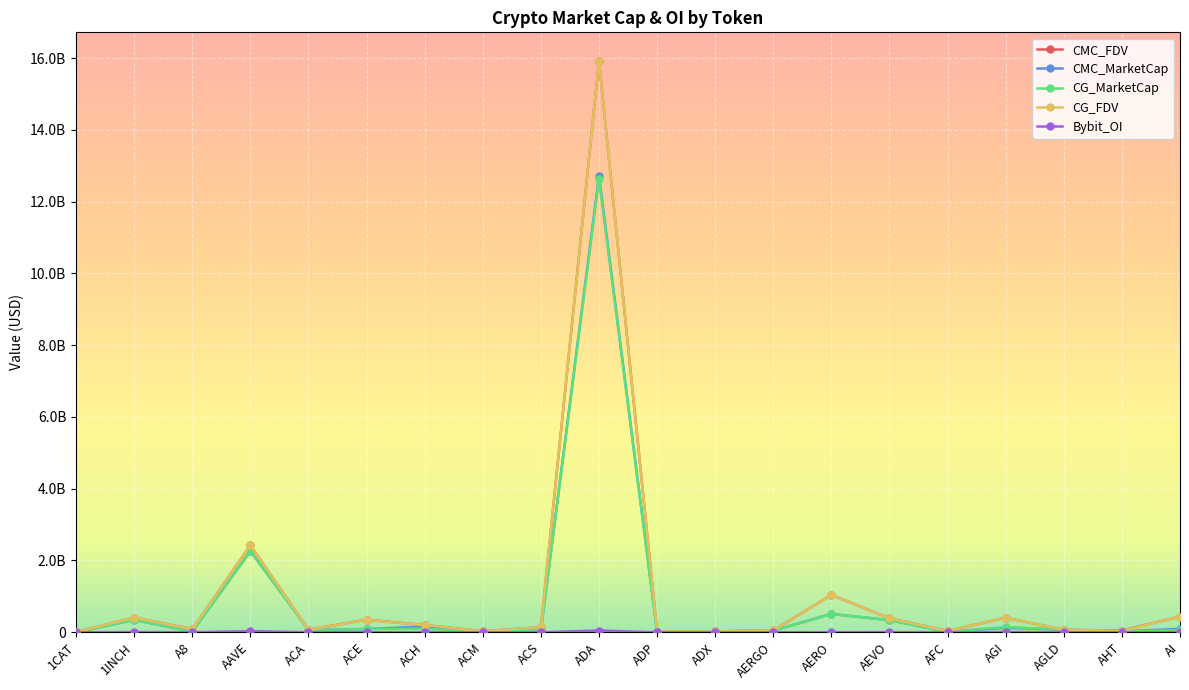

The CMC_MarketCap series shows 88734263.8 at ACA. True or false?

False